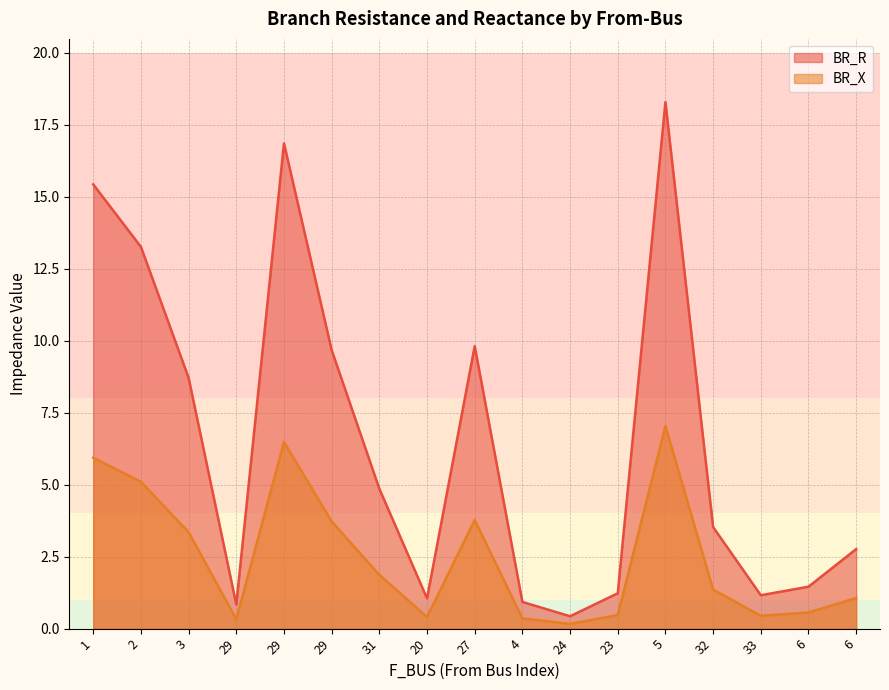

Does the chart have visible grid lines?

Yes